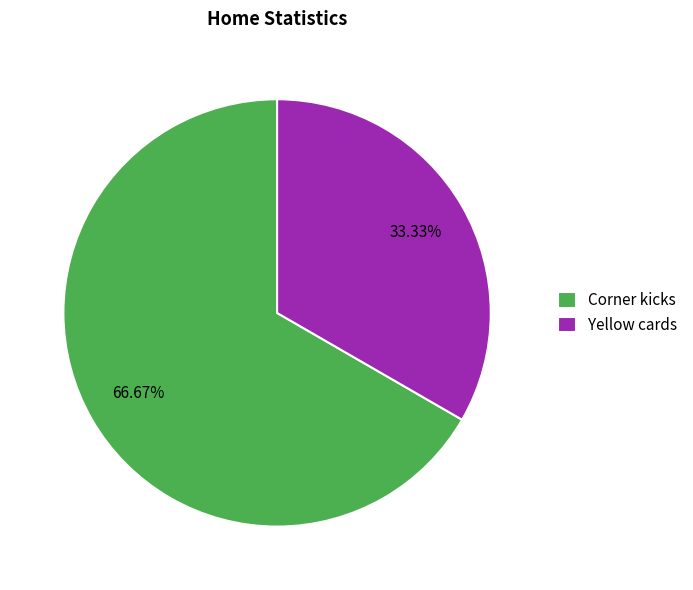

Approximately how many times larger is the value at Corner kicks compared to Yellow cards?

2.0